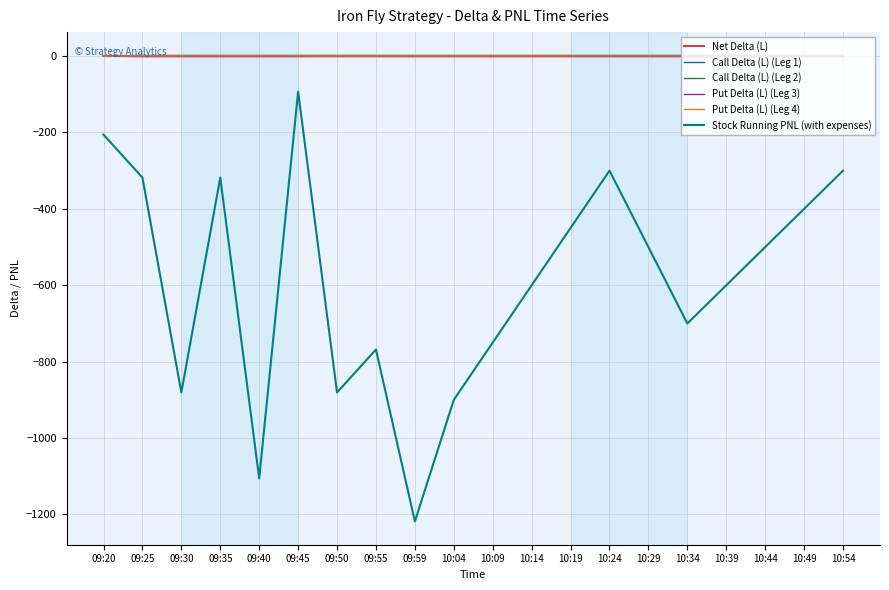

Which category has the lowest value across all series?

09:59